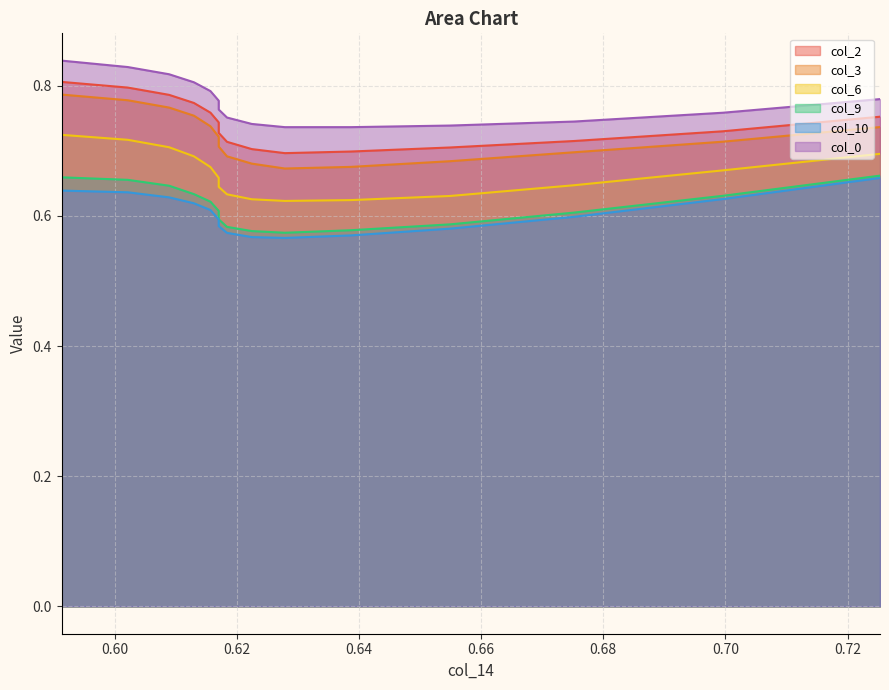

What is the total value across all series at 0.5913396481732054?

4.5